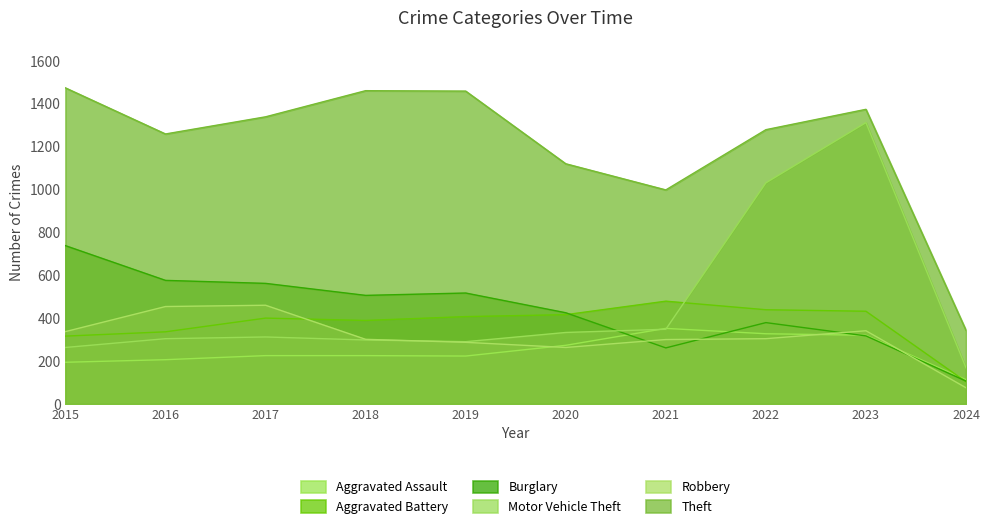

How many lines are shown in the chart?

6